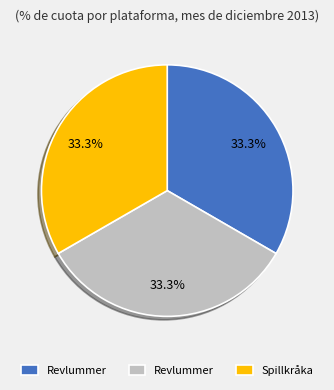

Is there a majority slice in this chart?

No